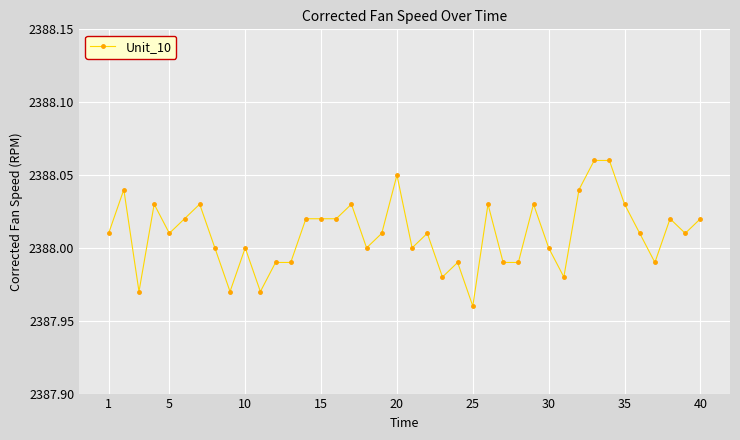

What is the sum of all values?

95520.4